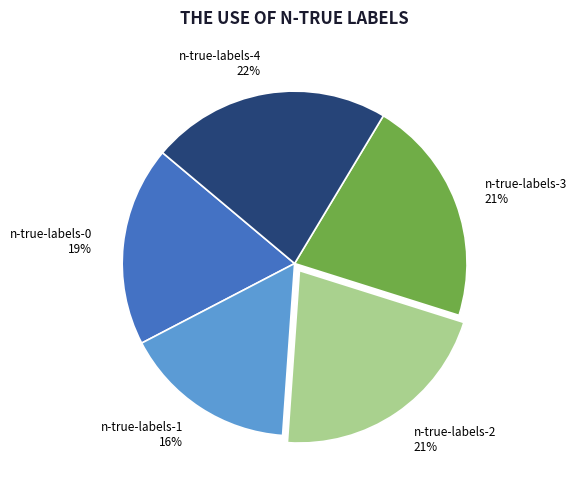

What percentage is the n-true-labels-1 slice, to the nearest percent?

16%